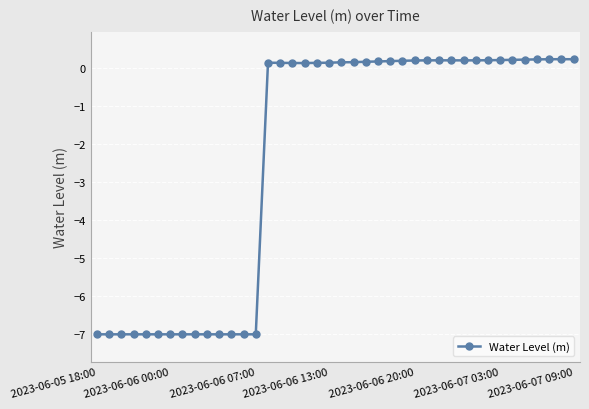

What is the difference between the second highest and second lowest values?

7.2